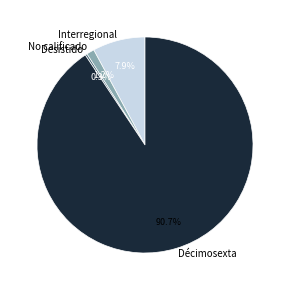

How much of the chart is everything except Desistido?

99.7%